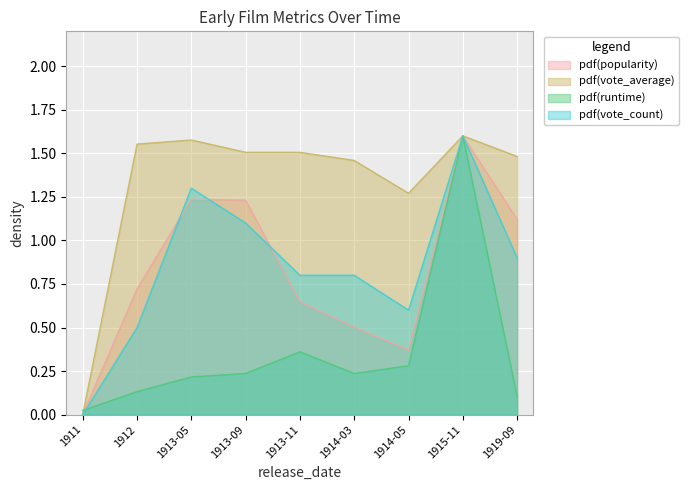

What is the sum of the vote_average values at 1913-09 and 1912?

3.1